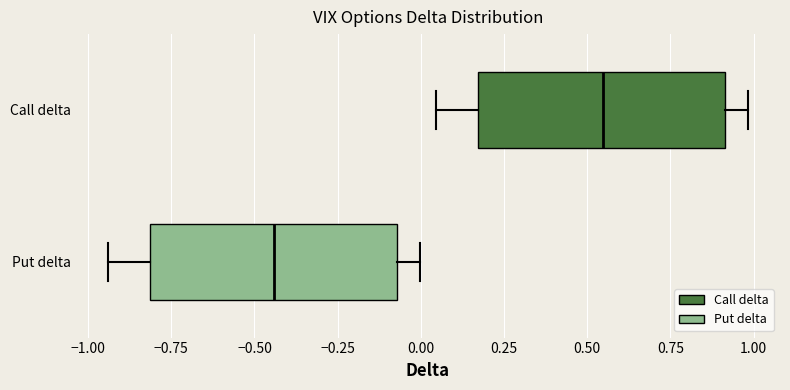

Reading bottom to top, read every box against the x-axis: the position of its median line, the range the box covers, and the ends of its whiskers. The values are not printed on the chart, so give them approximately, as read against the axis.

Put delta: median -0.45, box -0.80 to -0.05, whiskers -0.95 to 0.00
Call delta: median 0.55, box 0.15 to 0.90, whiskers 0.05 to 1.00